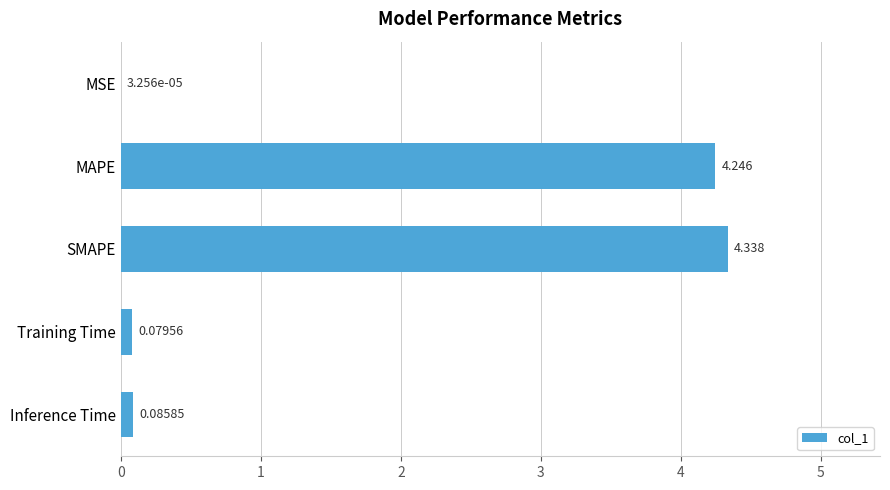

Between MSE and MAPE, which is larger?

MAPE